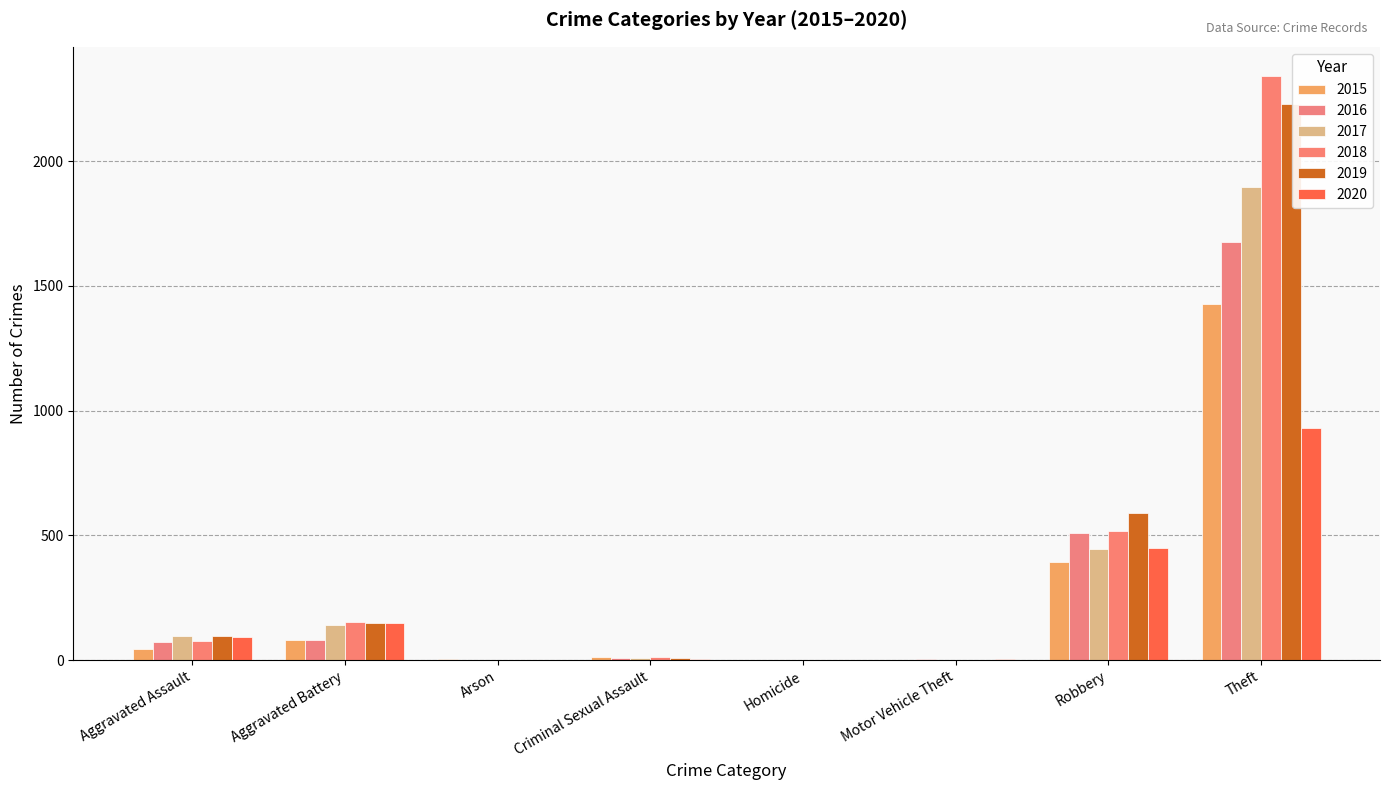

At which label is 2016 closest to 838?

Robbery